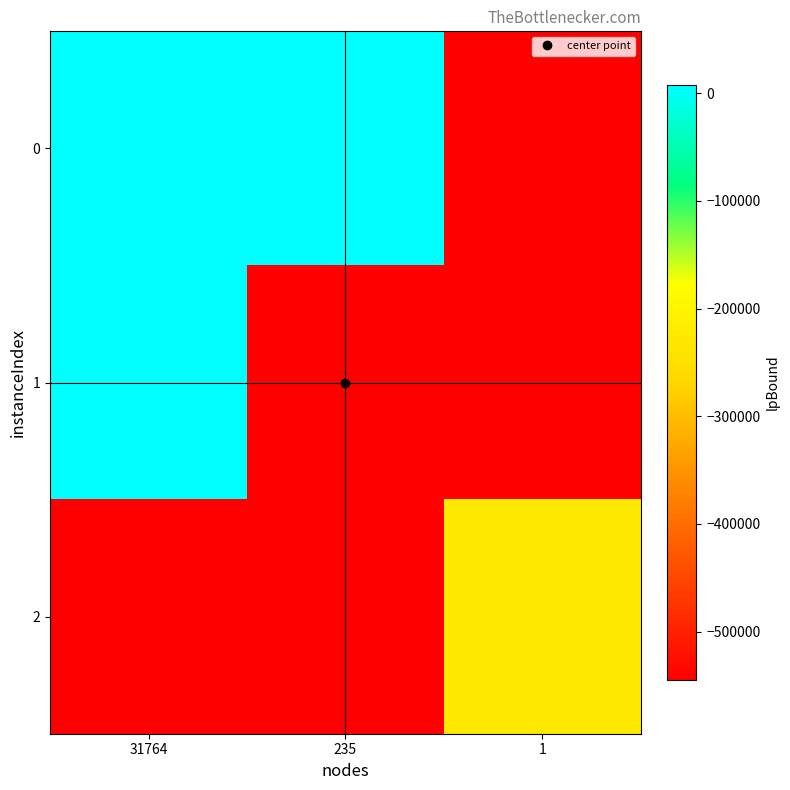

Reading left to right, what are all the values shown in this chart?

0: 31764=7515.3	235=7515.3	1=-544779.8
1: 31764=7515.3	235=-544779.8	1=-544779.8
2: 31764=-544779.8	235=-544779.8	1=-229620.7